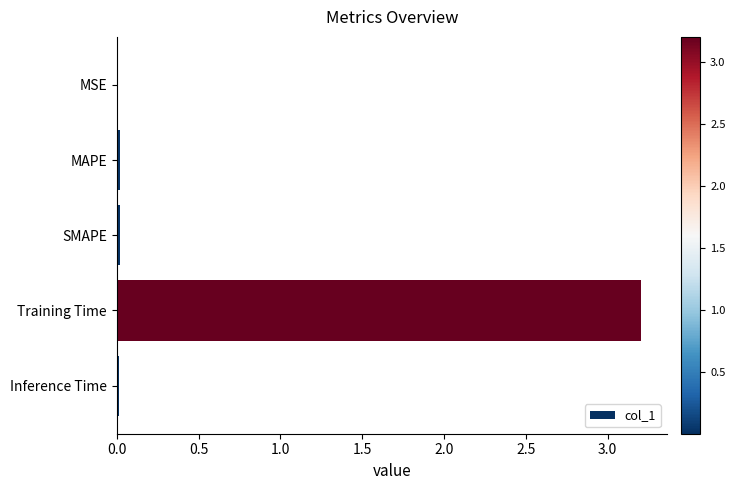

What is the maximum value shown in the chart?

3.2